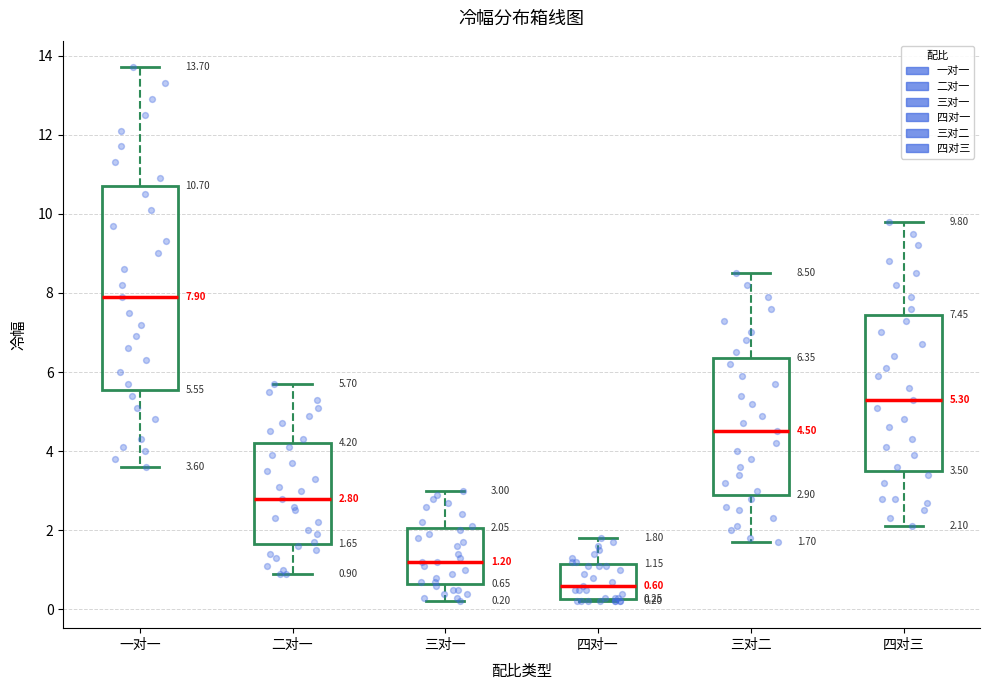

Which box has the lowest median line?

四对一